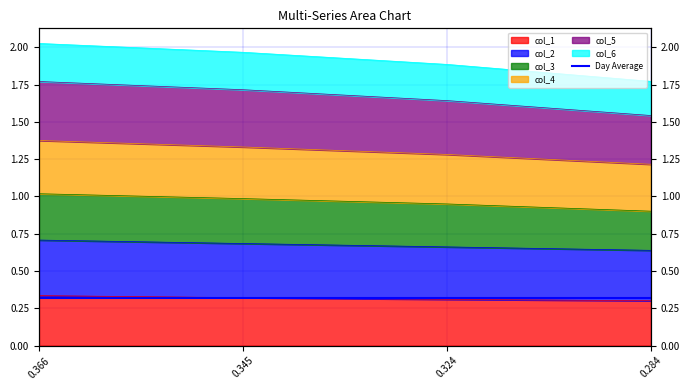

At how many categories does at least one series exceed 1?

4